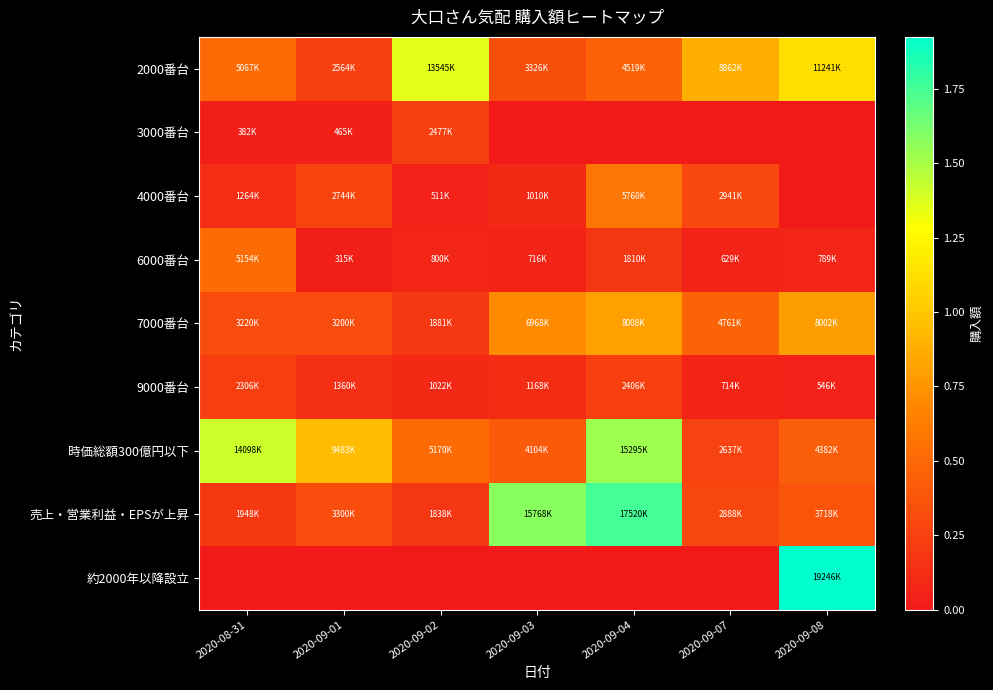

Which series has the widest spread of values?

約2000年以降設立